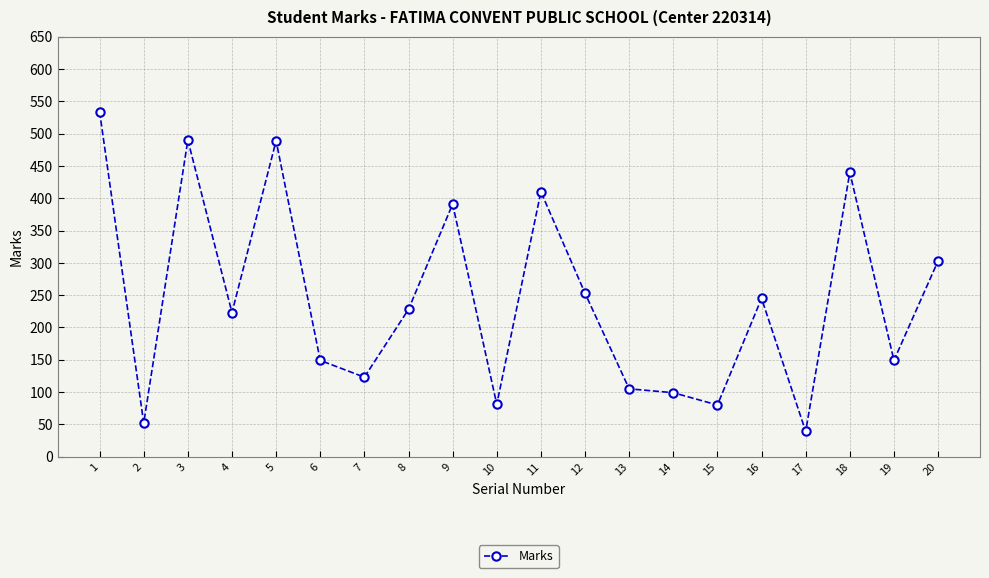

How many interior local valleys (lower than both neighbors) does the data have?

7